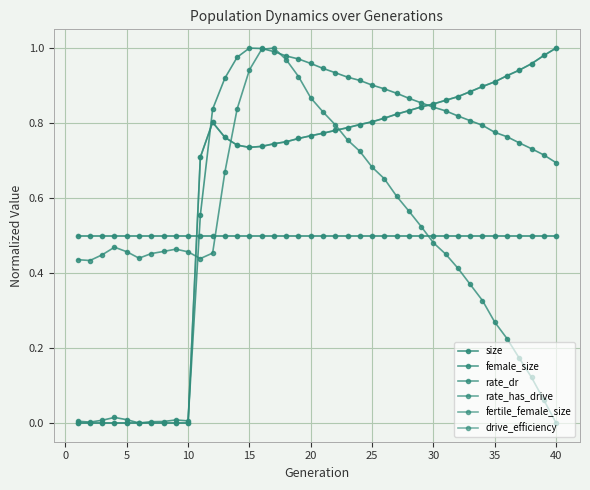

True or false: fertile_female_size has more than 1 interior local peaks.

False